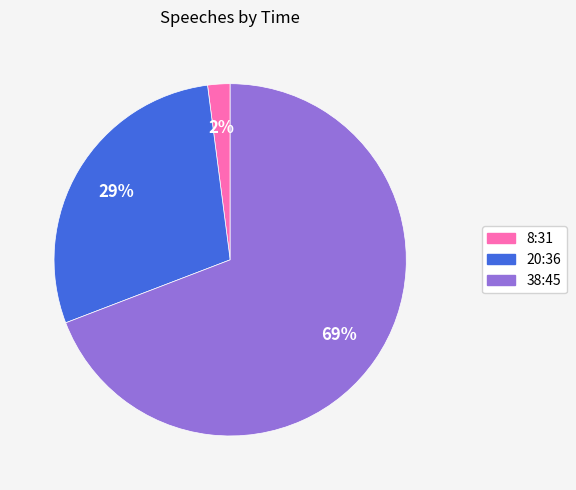

Combined, do 8:31 and 20:36 account for over 50%?

No